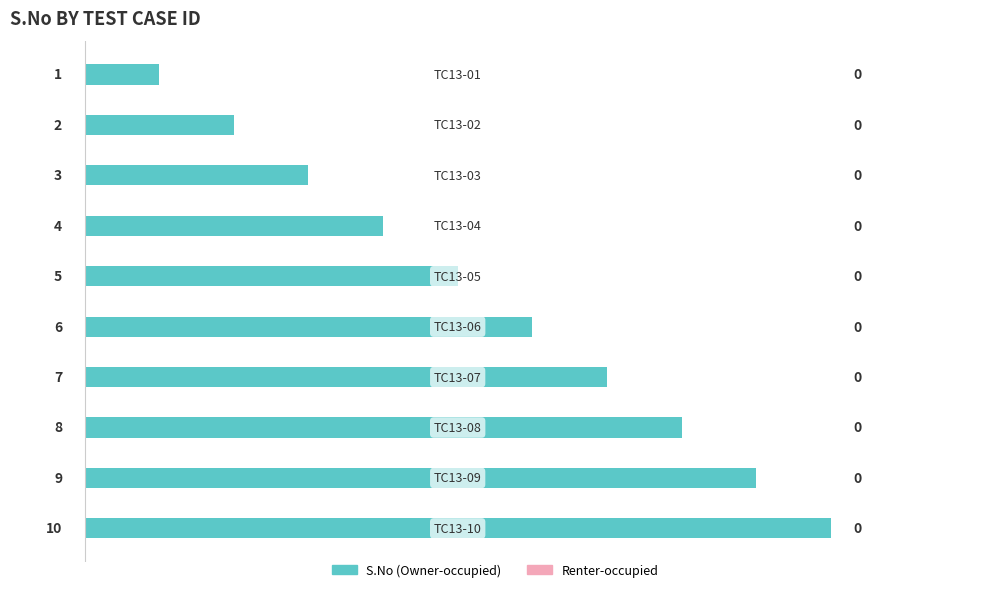

What is the greatest value displayed?

10